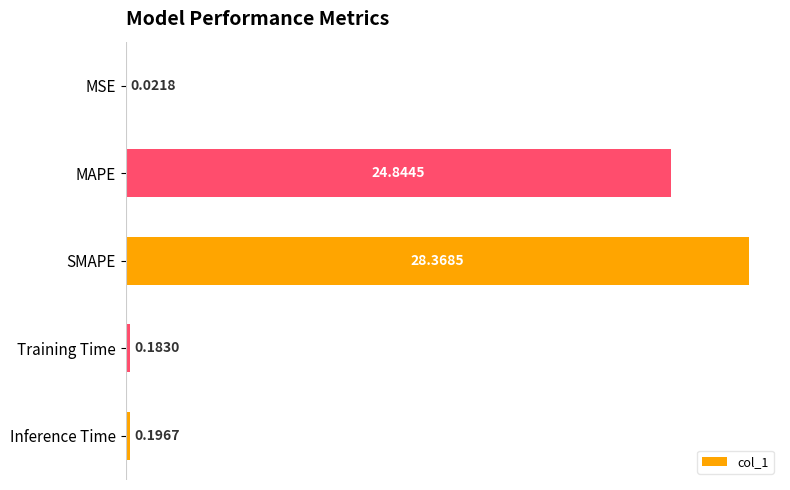

What is the ratio of the value at SMAPE to the value at MAPE?

1.1